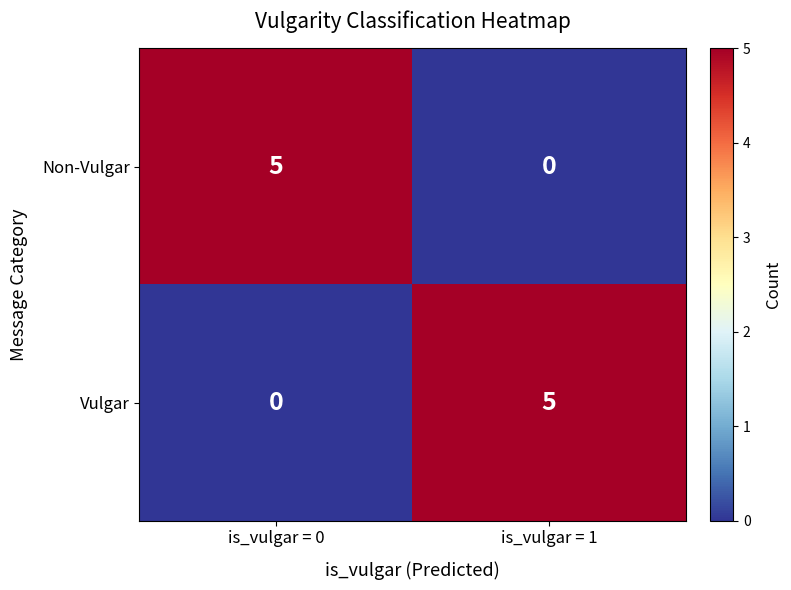

At is_vulgar = 0, list the series in order from largest to smallest.

Non-Vulgar, Vulgar